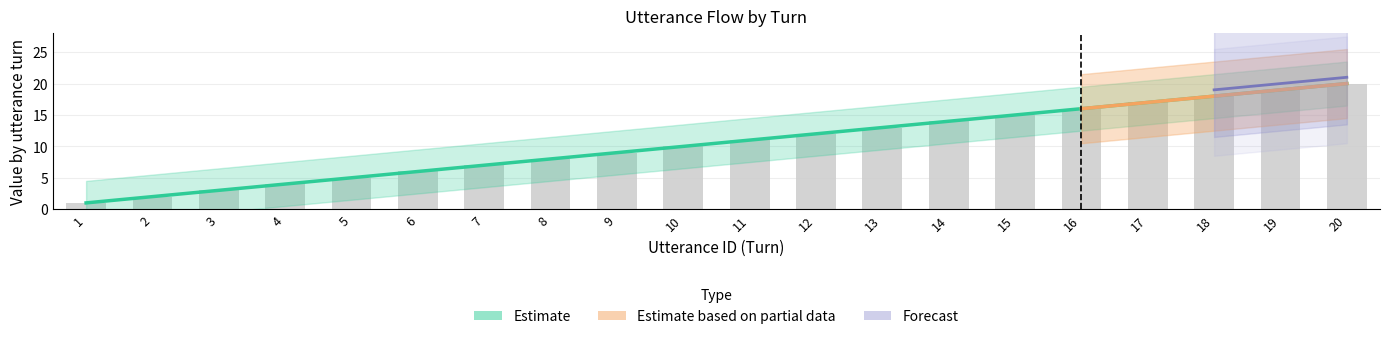

Reading left to right, list all the values displayed in this chart.

1.0	2.0	3.0	4.0	5.0	6.0	7.0	8.0	9.0	10.0	11.0	12.0	13.0	14.0	15.0	16.0	17.0	18.0	19.0	20.0